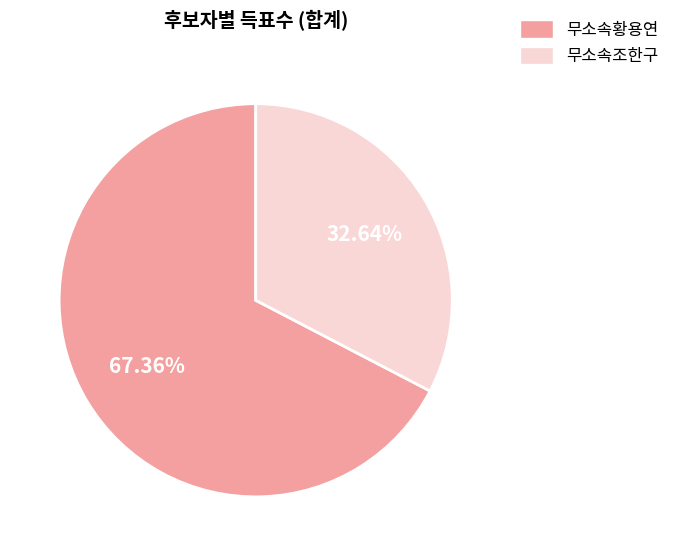

Which slice is the smallest?

무소속조한구